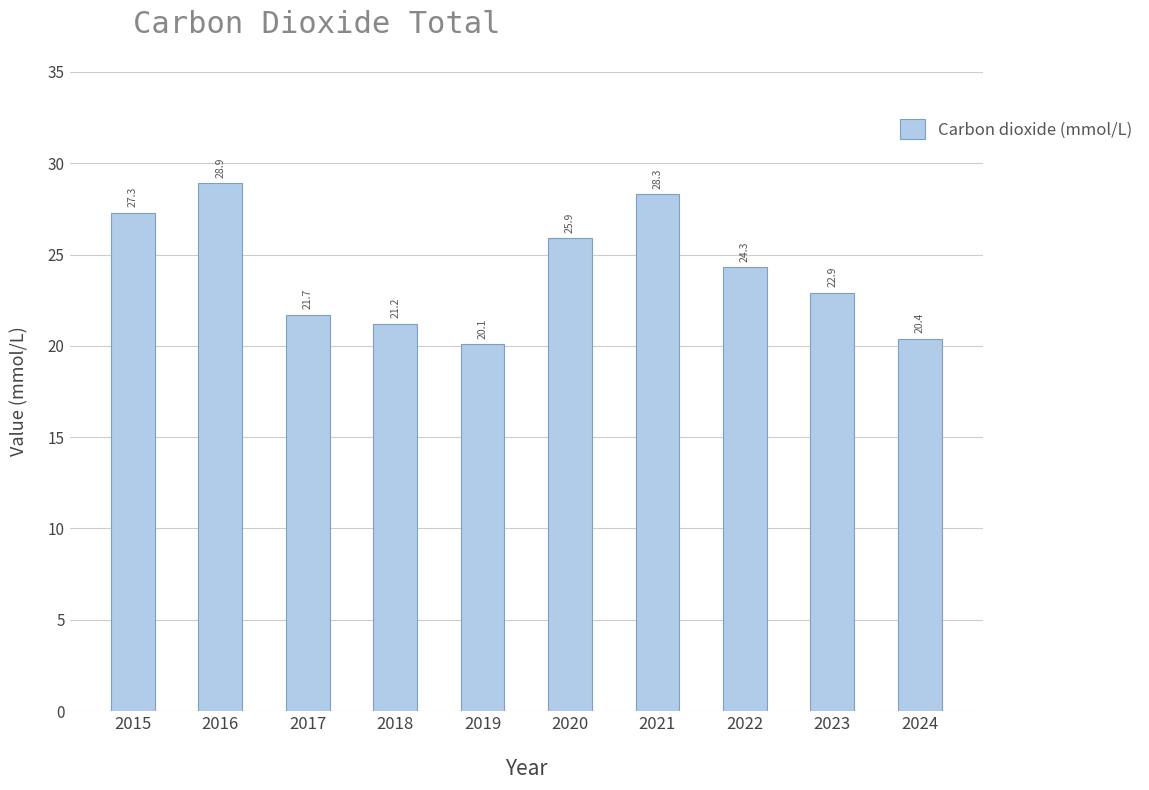

How many values exceed 24?

5